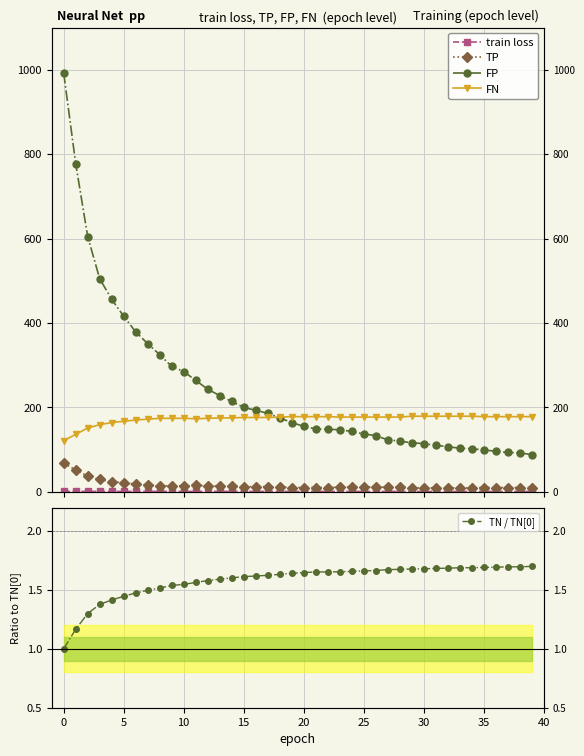

True or false: FN and TP cross at least once.

False